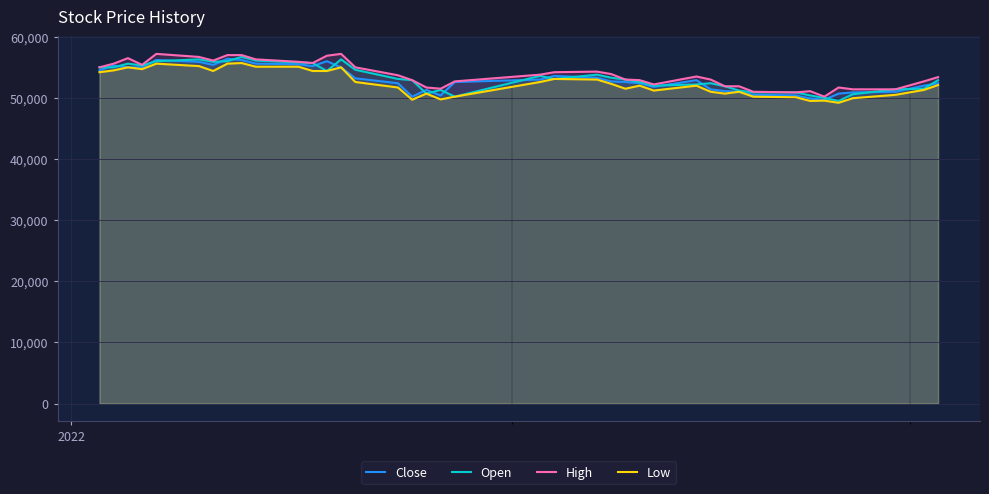

What is the greatest value displayed?

57200